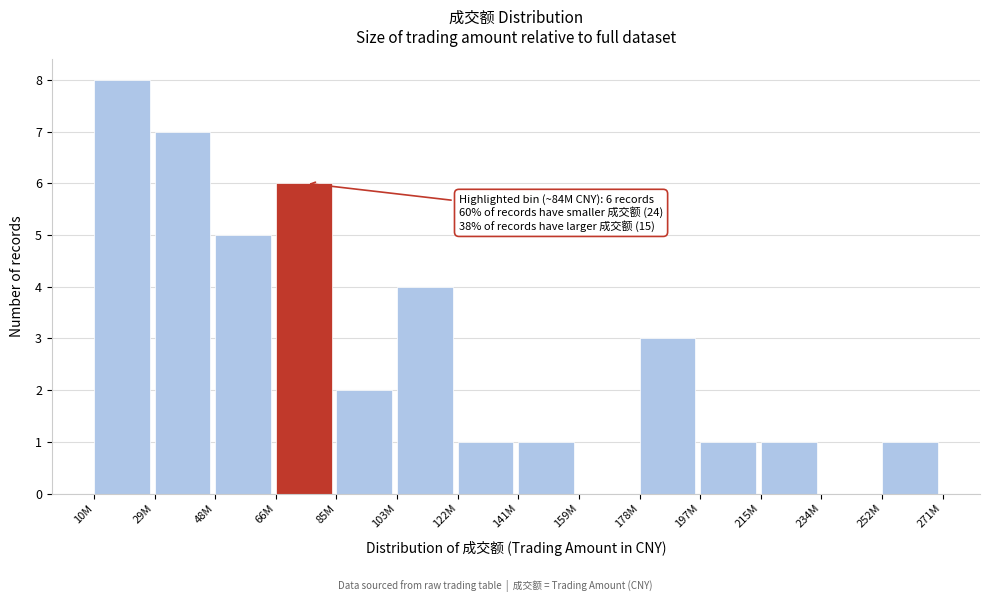

Reading left to right, extract all data points from this chart.

10M=8	29M=7	48M=5	66M=6	85M=2	103M=4	122M=1	141M=1	159M=0	178M=3	197M=1	215M=1	234M=0	252M=1